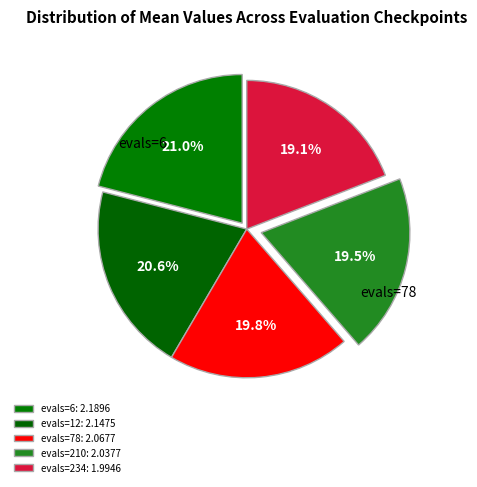

Which category has the biggest portion of the pie?

evals=6